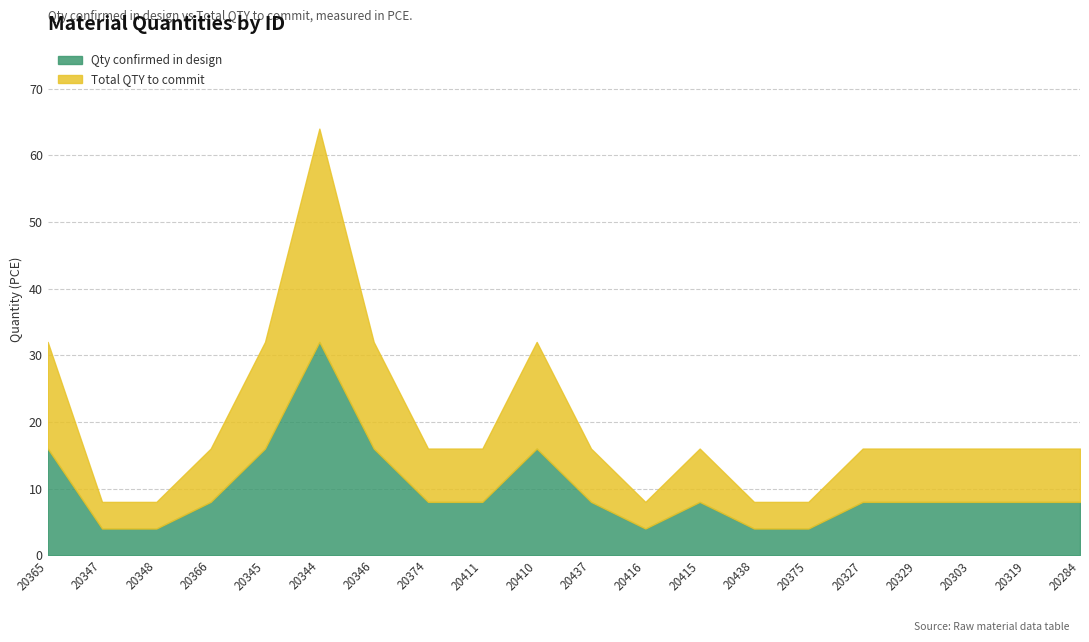

At 20416, list the series in order from smallest to largest.

Qty confirmed in design, Total QTY to commit